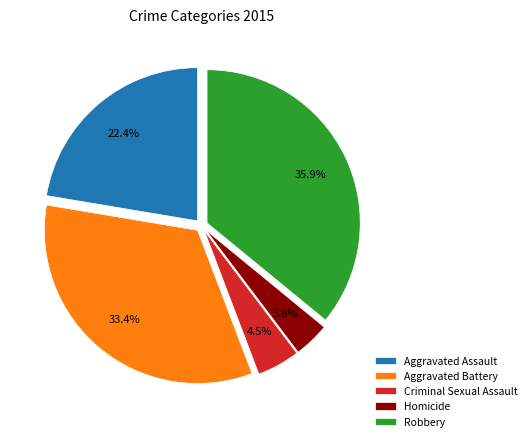

To the nearest percent, what is the difference between the largest and smallest slice percentages?

32%